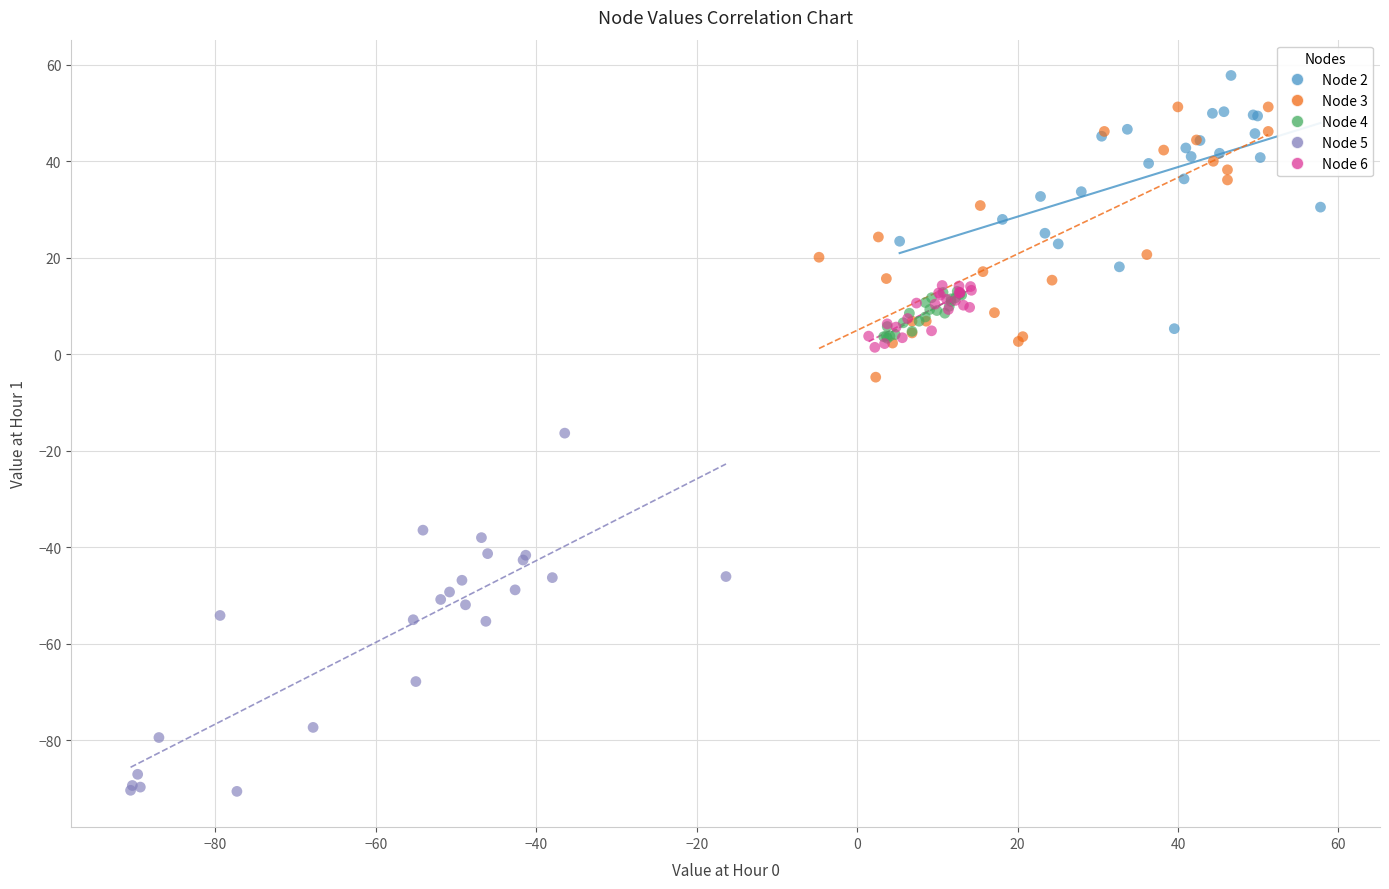

Which series reaches the maximum Y coordinate?

Node 2